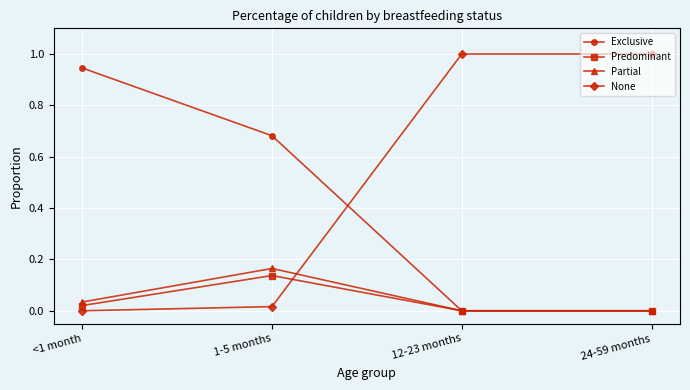

Which series has the largest total across all categories?

None